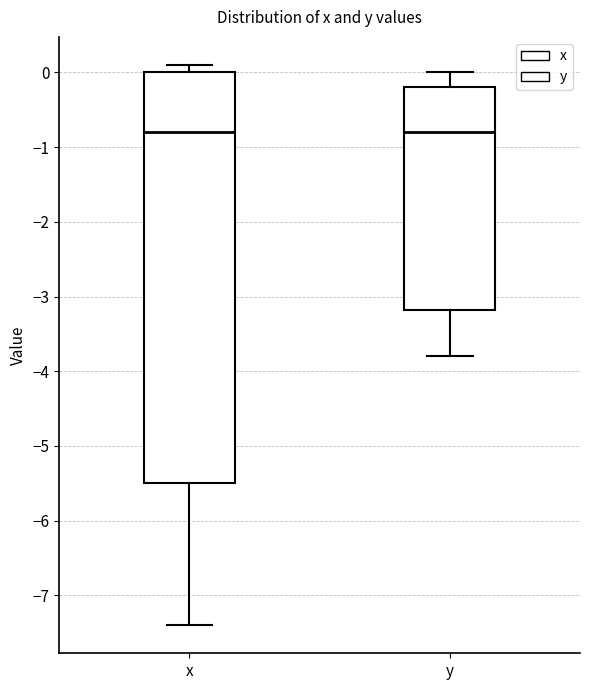

Comparing the boxes themselves (not the whiskers), which one is the tallest?

x